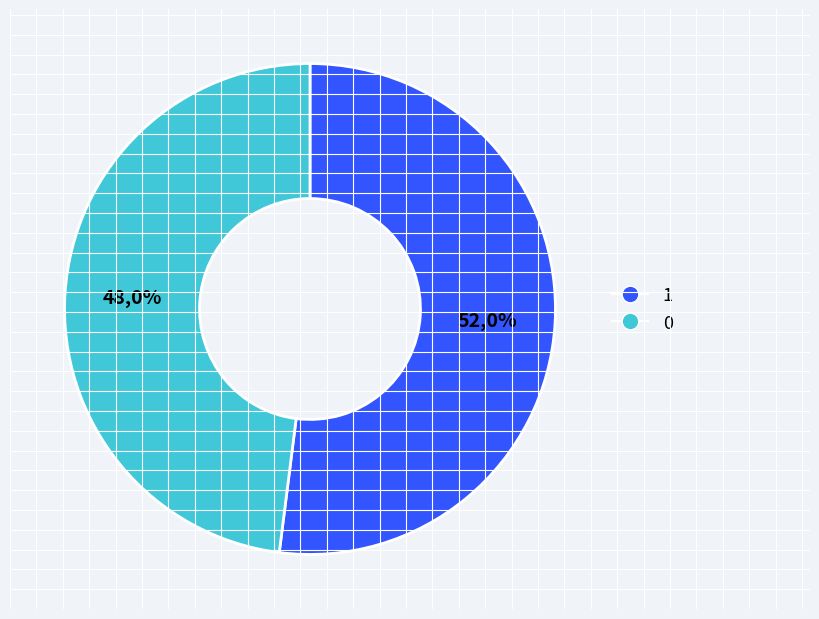

To the nearest percent, what is the difference between the largest and smallest slice percentages?

4%